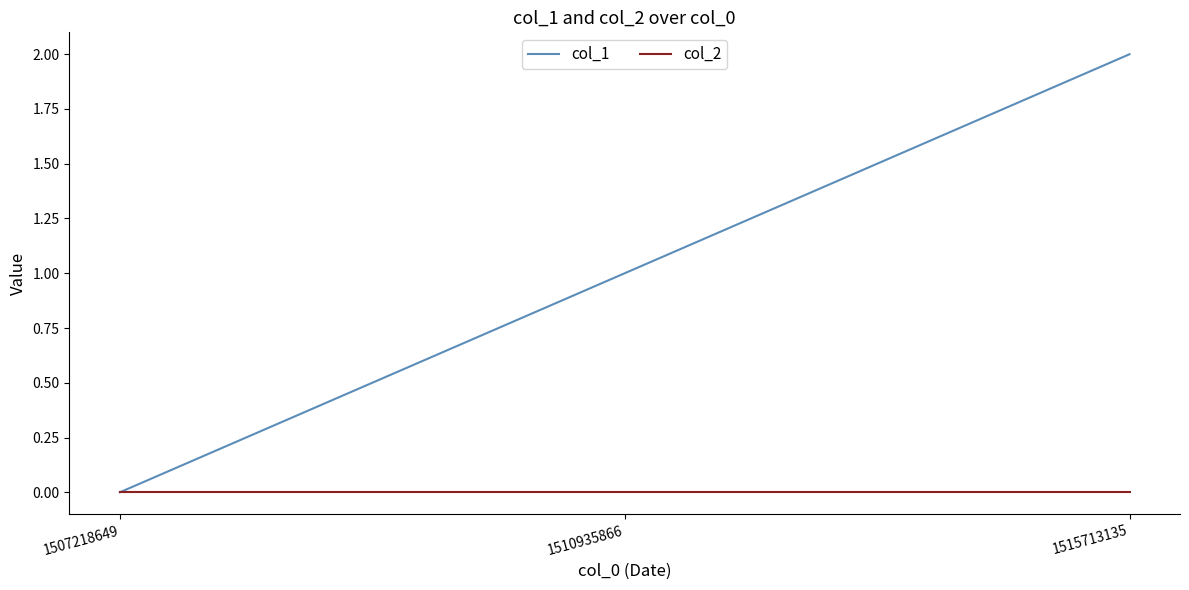

Which series has the largest range (max minus min)?

col_1